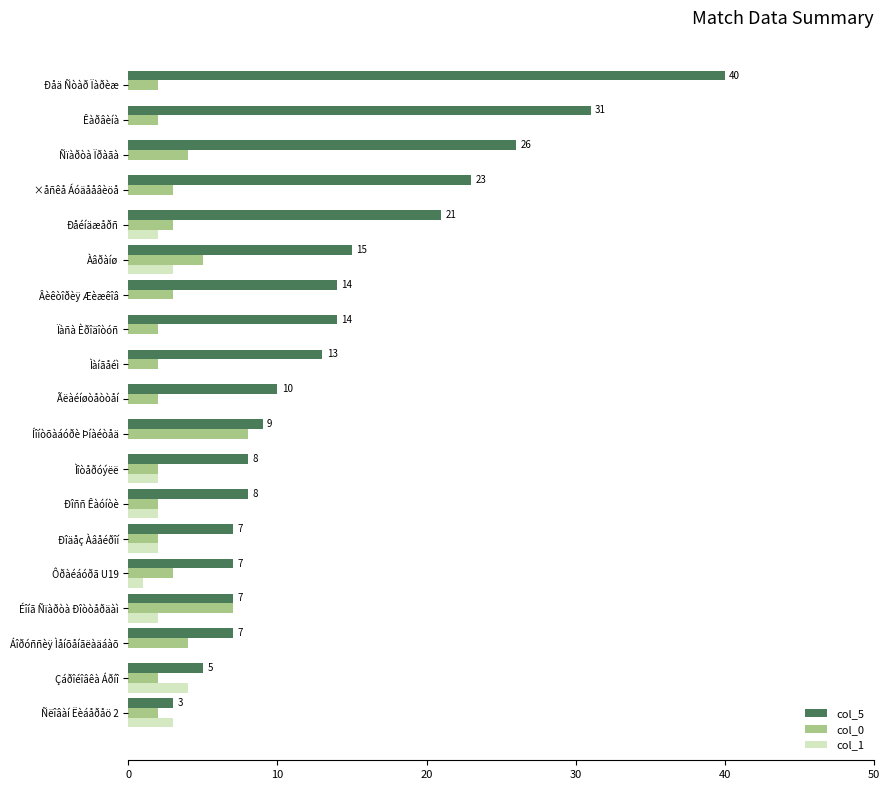

Is it true that col_1 equals 2 at Ìàíãåéì?

False